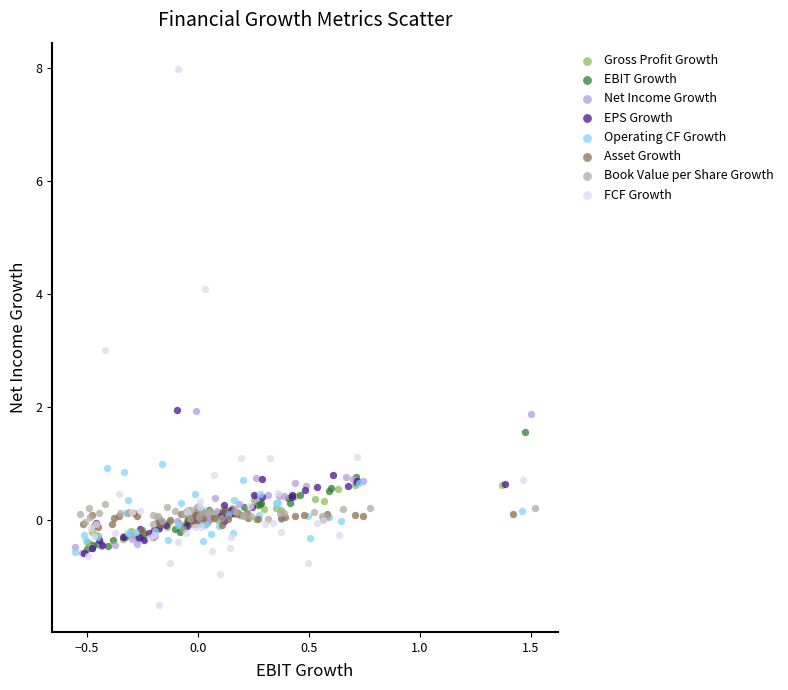

Which series reaches the maximum Y coordinate?

FCF Growth